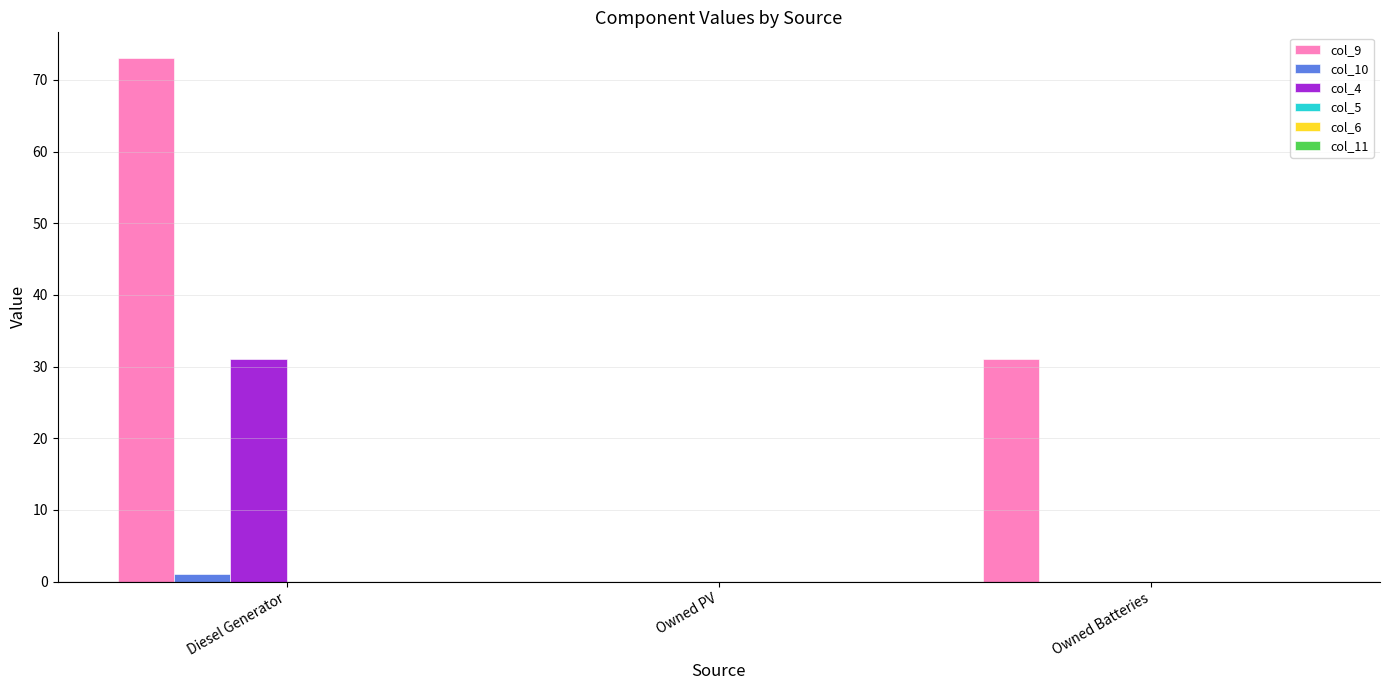

The value of col_4 at Diesel Generator is 31.0. True or false?

True